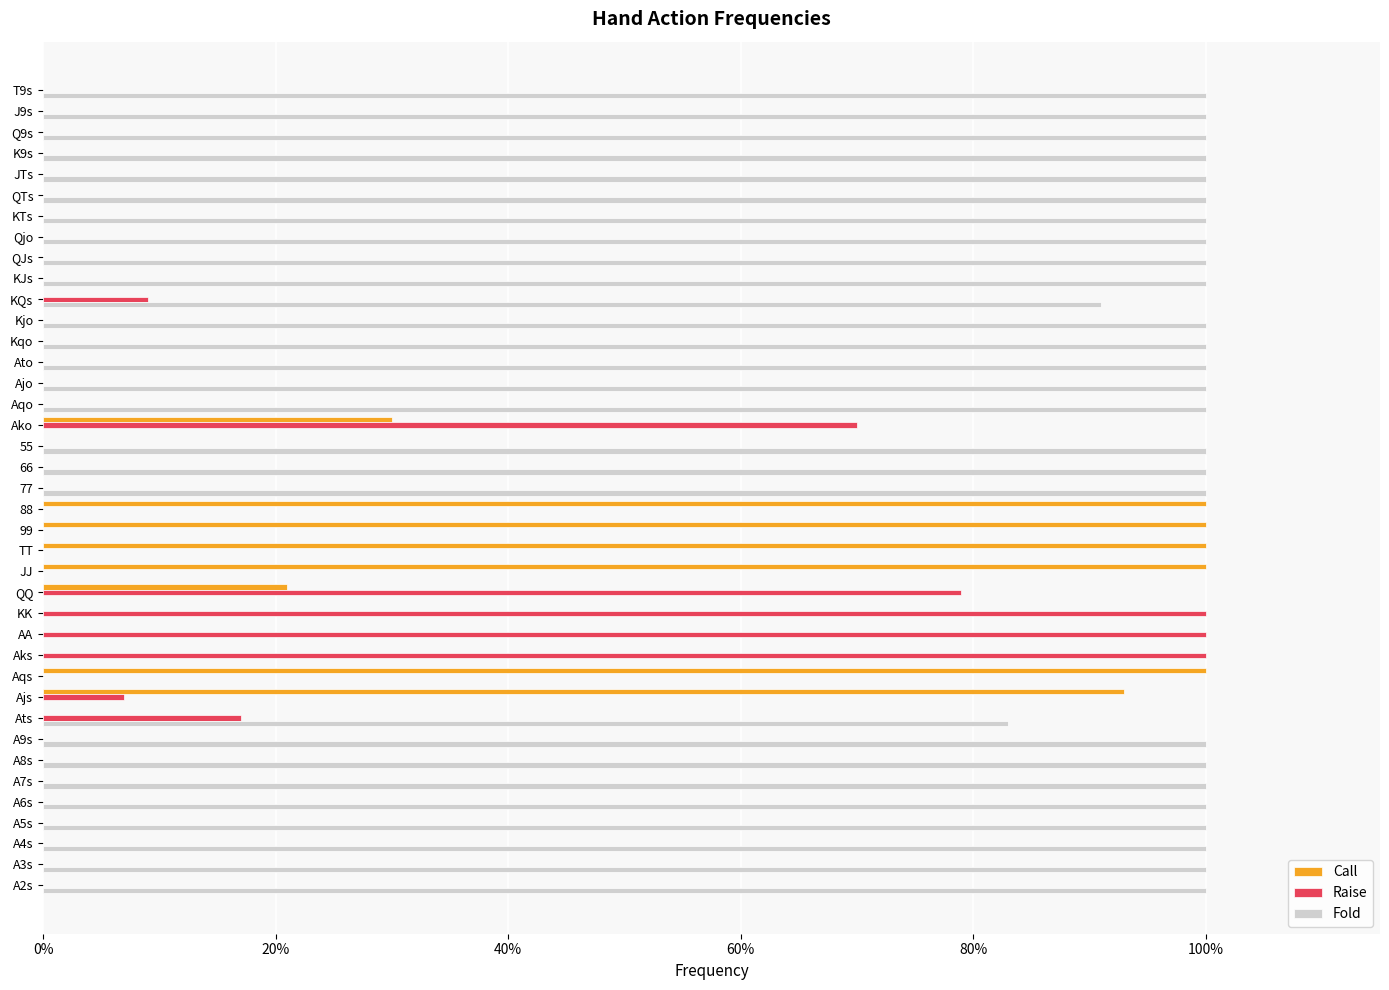

What position from the left is Ajo?

25